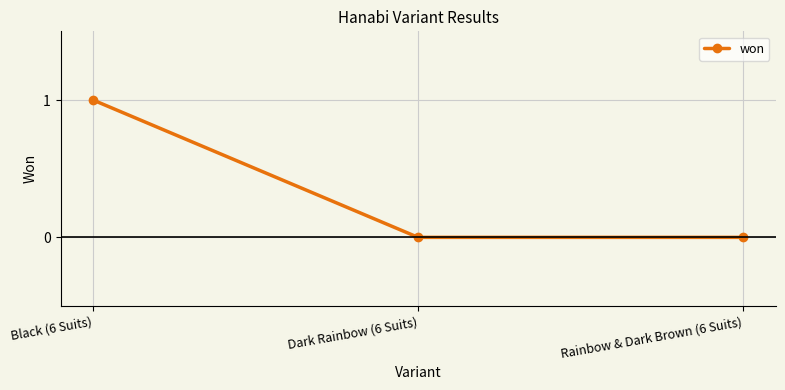

Which has a higher value, Rainbow & Dark Brown (6 Suits) or Black (6 Suits)?

Black (6 Suits)